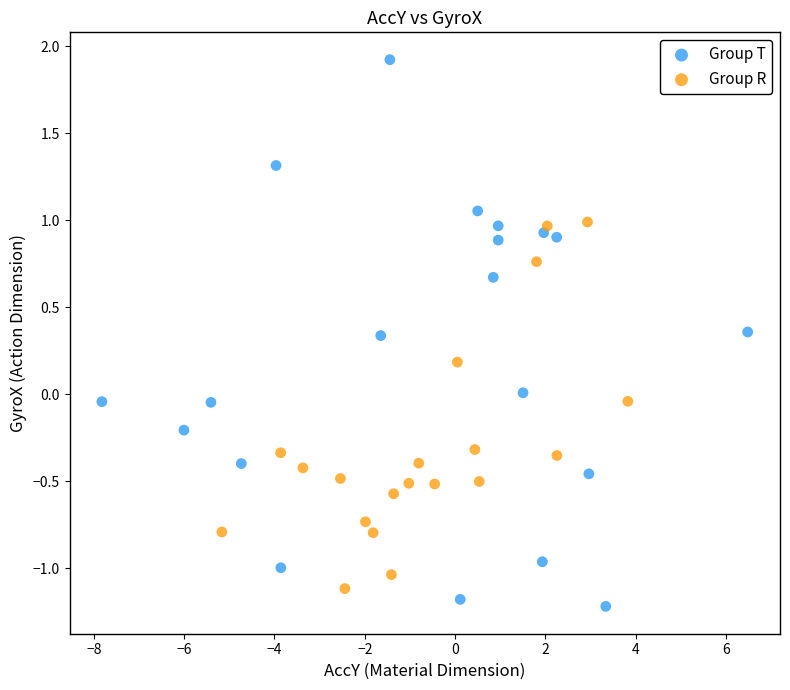

Which series has the widest spread of Y values?

Group T